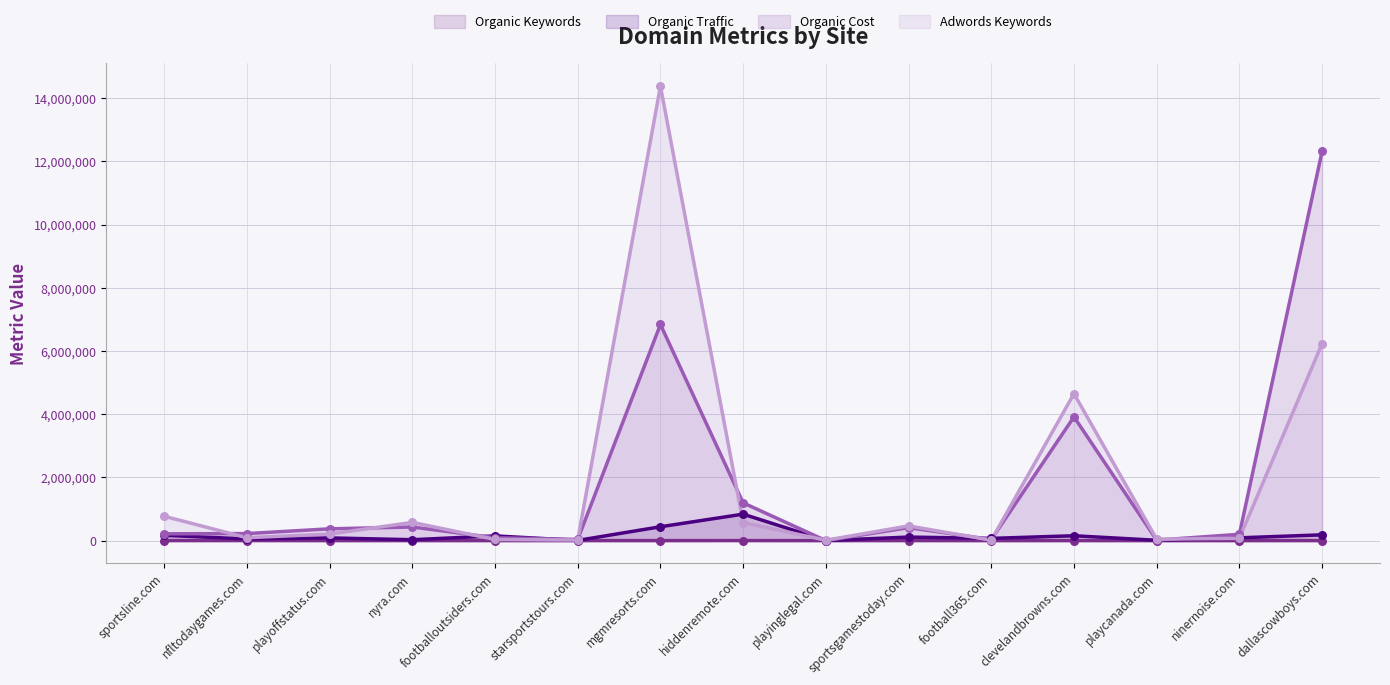

At which category is the sum across all series the highest?

mgmresorts.com